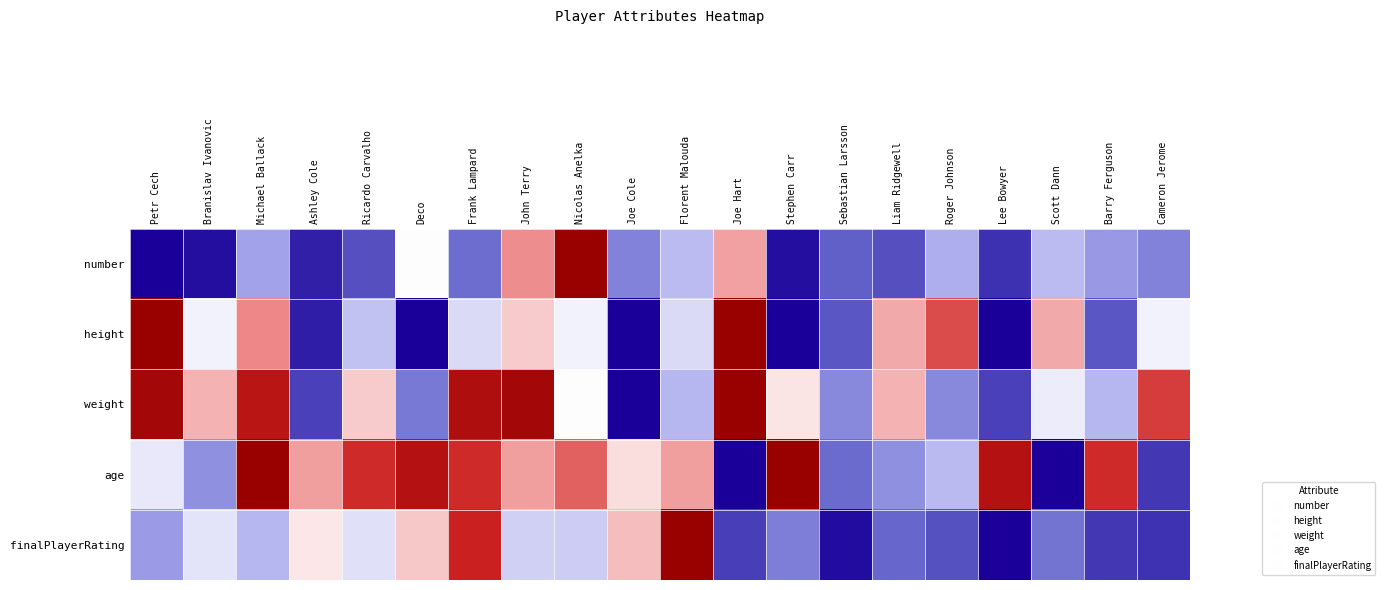

Count the number of categories in the chart.

20